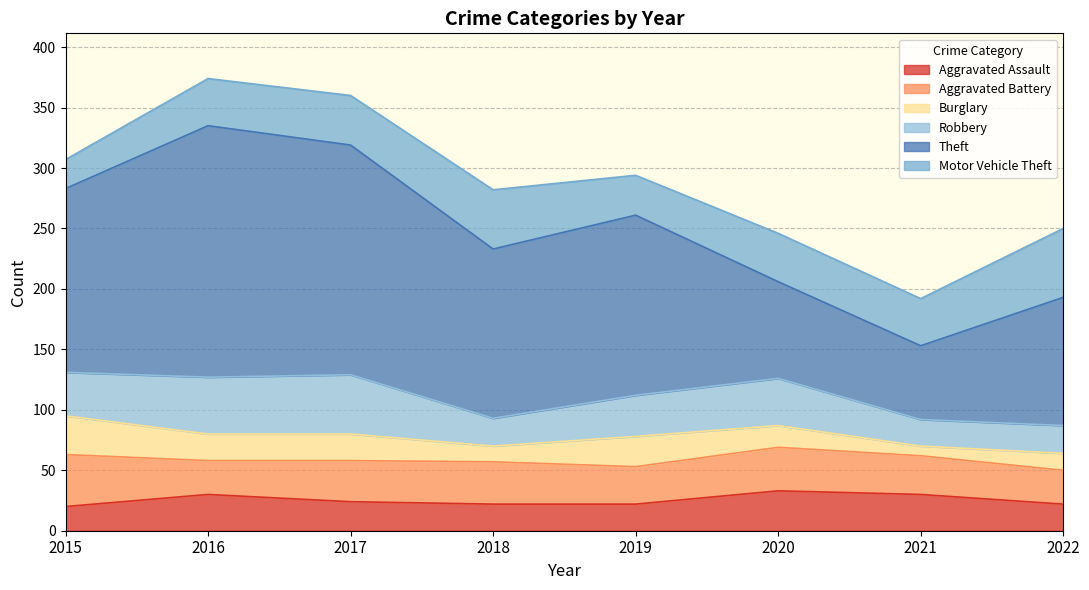

How many interior local peaks does the Theft series have?

2